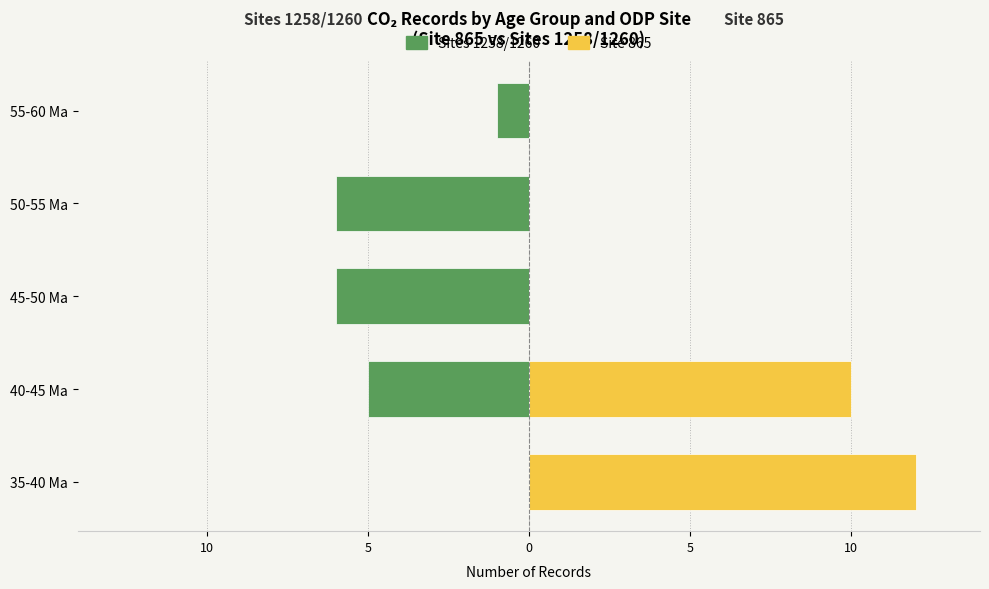

Reading left to right, what are all the values shown in this chart?

Sites 1258/1260: 0	-5	-6	-6	-1
Site 865: 12	10	0	0	0